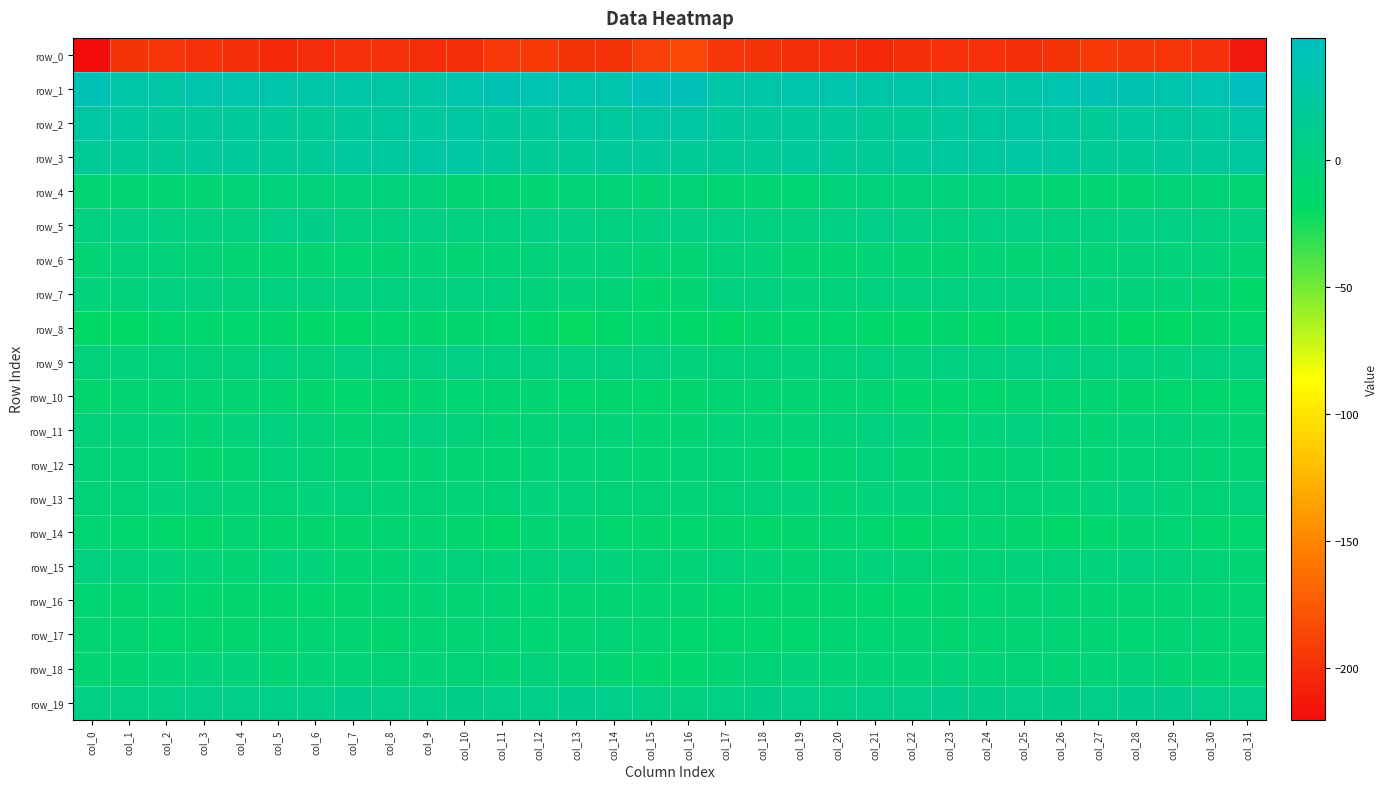

What is the total value across all series at col_25?

-181.0